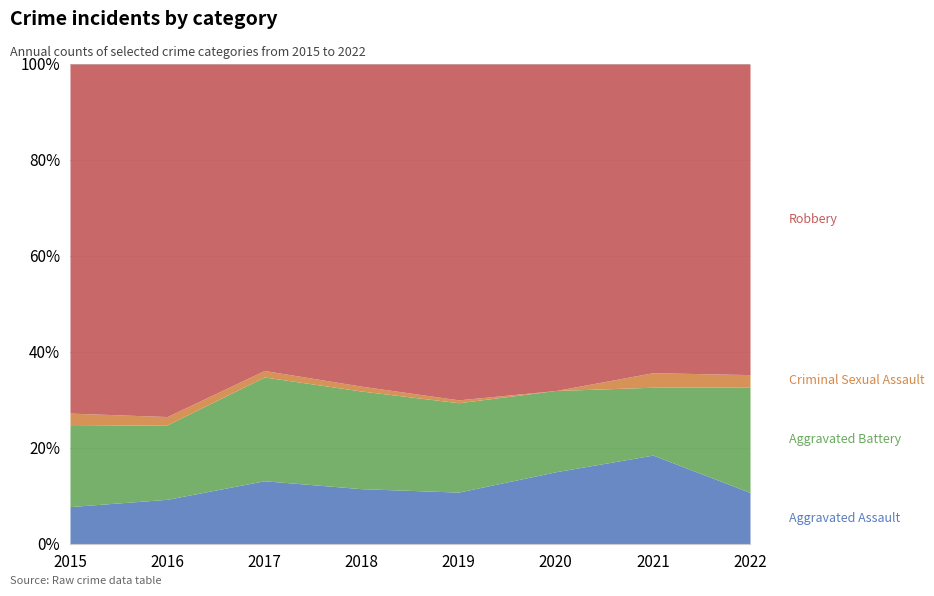

What is the difference between the maximum and minimum values in the Aggravated Battery series?

47